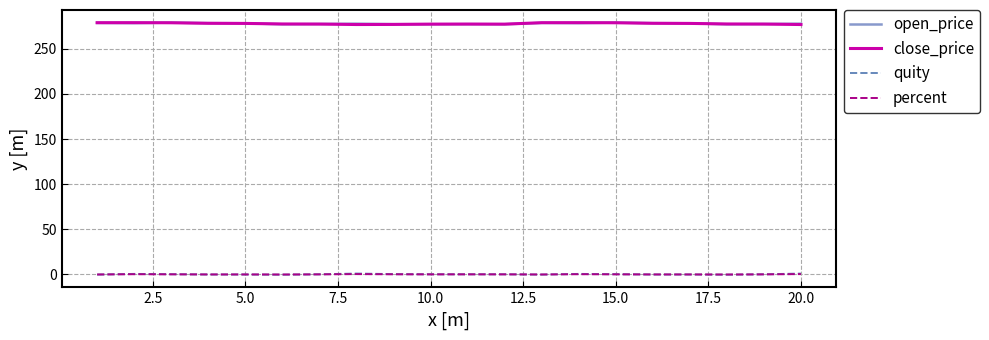

True or false: percent and open_price cross at least once.

False